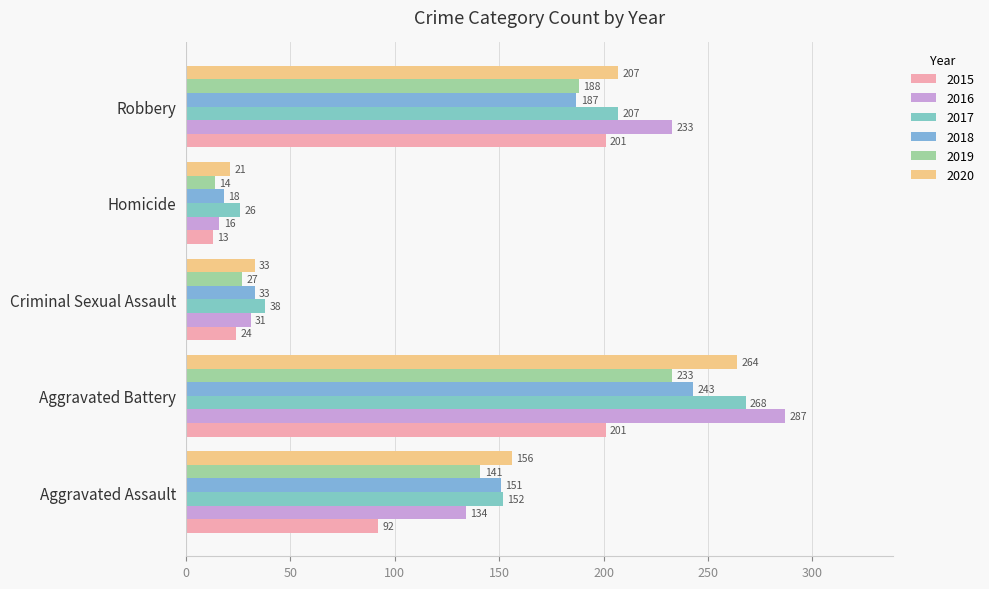

Which series has the widest spread of values?

2016